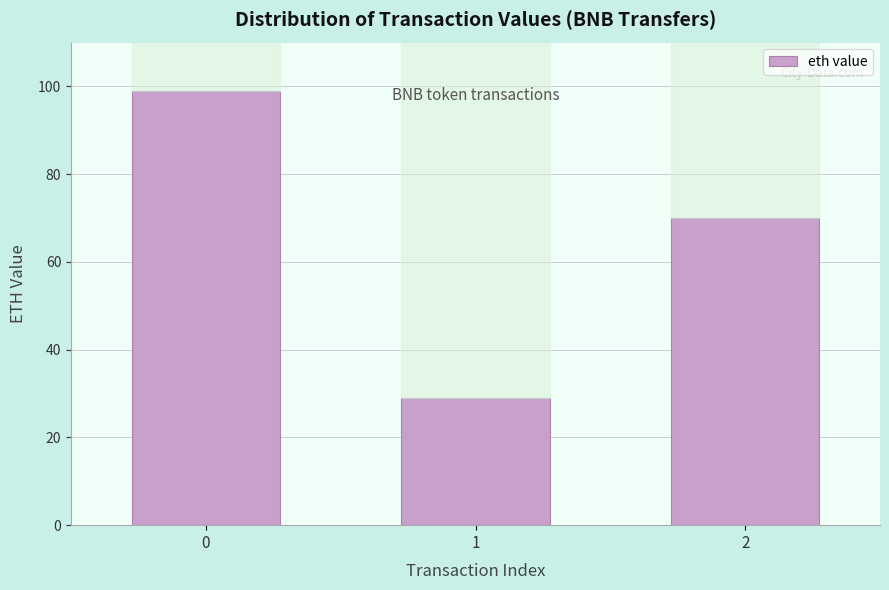

The chart shows a value of 27.5 at 2. True or false?

False